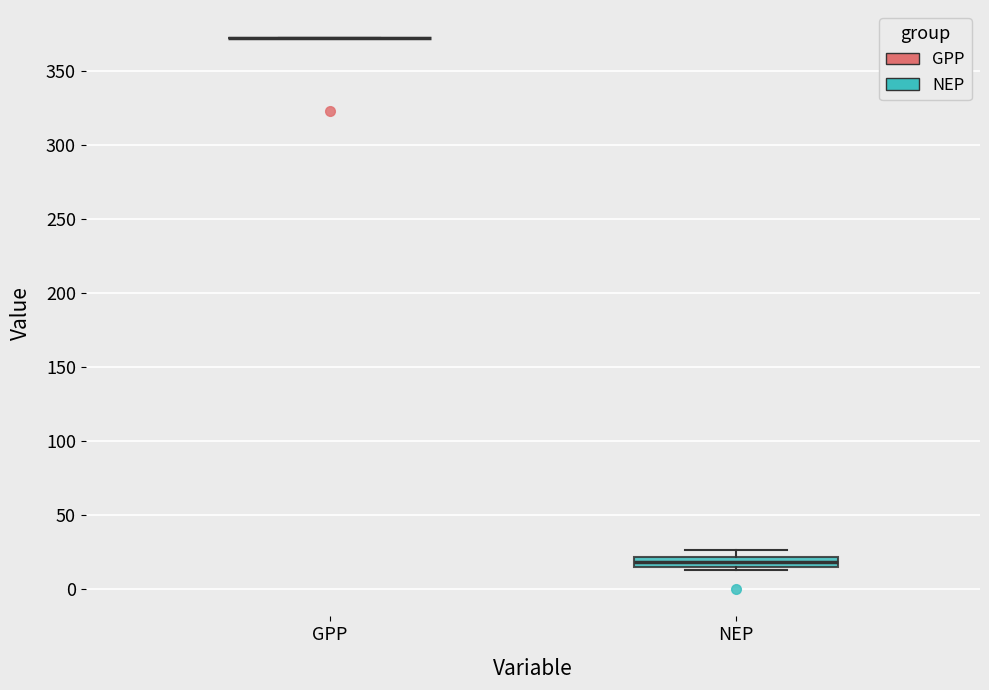

Which box is the tallest, from its lower edge to its upper edge?

NEP